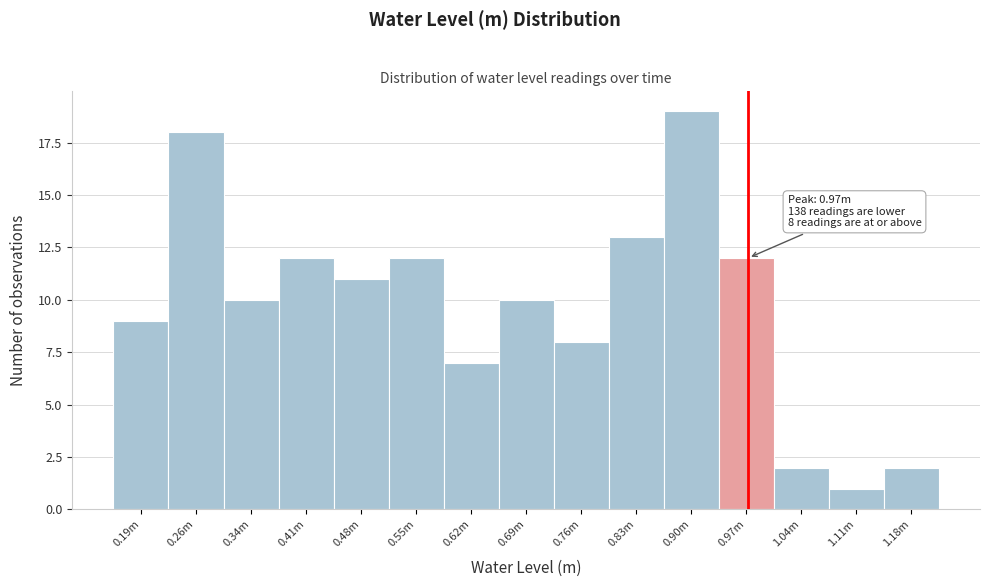

Reading left to right, transcribe all the data shown in this chart.

0.19m=9	0.26m=18	0.34m=10	0.41m=12	0.48m=11	0.55m=12	0.62m=7	0.69m=10	0.76m=8	0.83m=13	0.90m=19	0.97m=12	1.04m=2	1.11m=1	1.18m=2